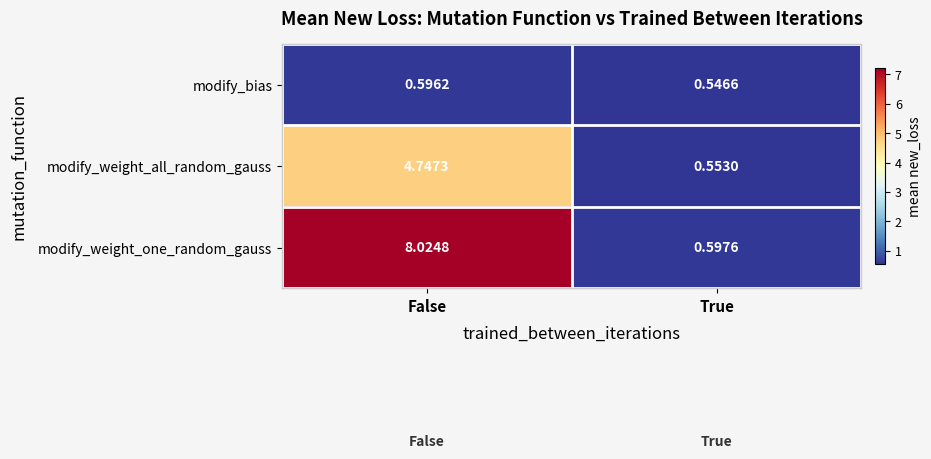

At which category does the chart reach its minimum across all series?

True